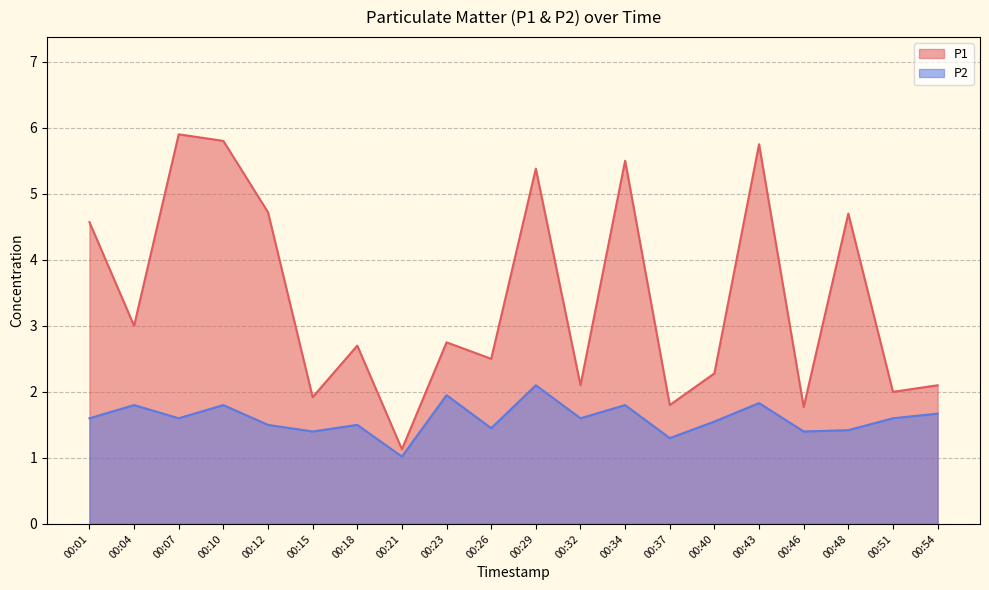

How many lines are shown in the chart?

2